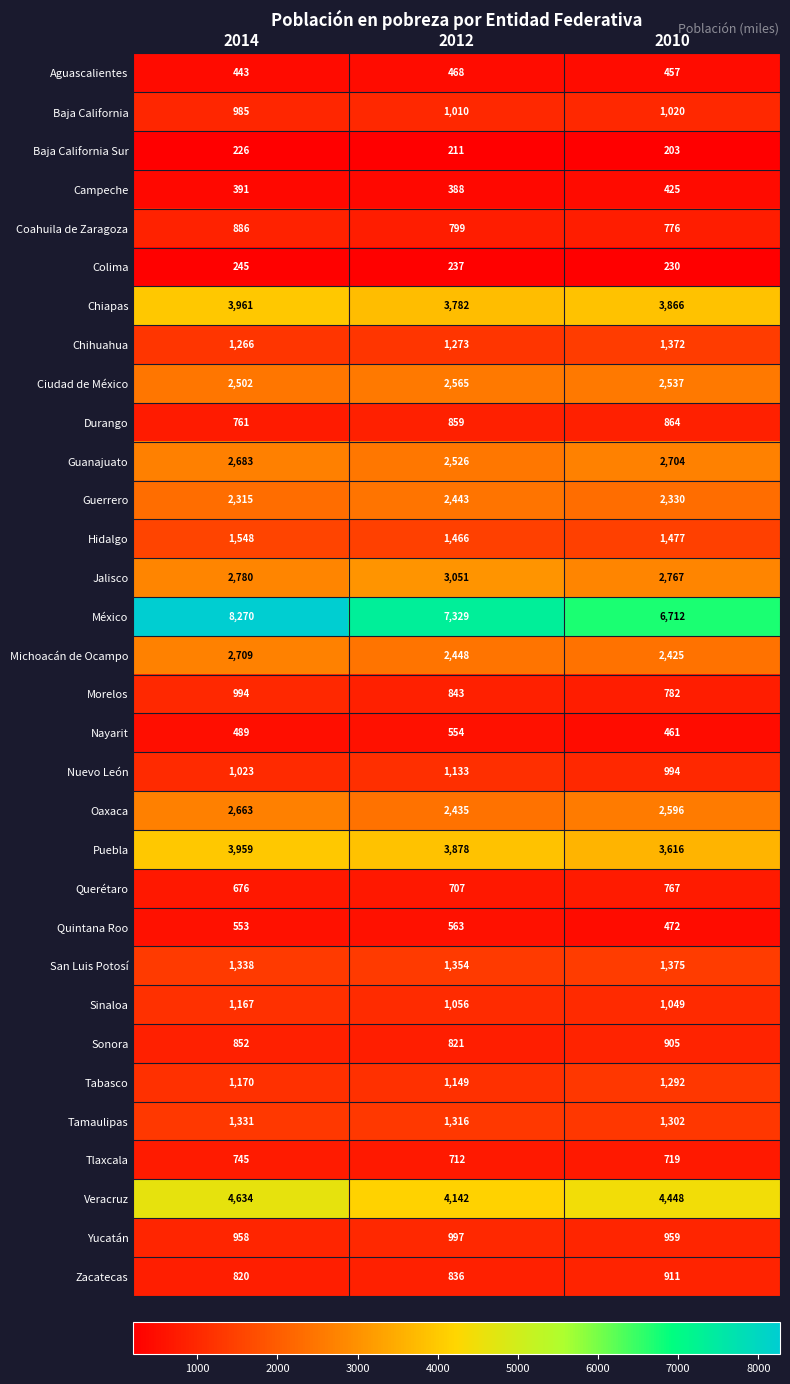

Which series has the widest spread of values?

México